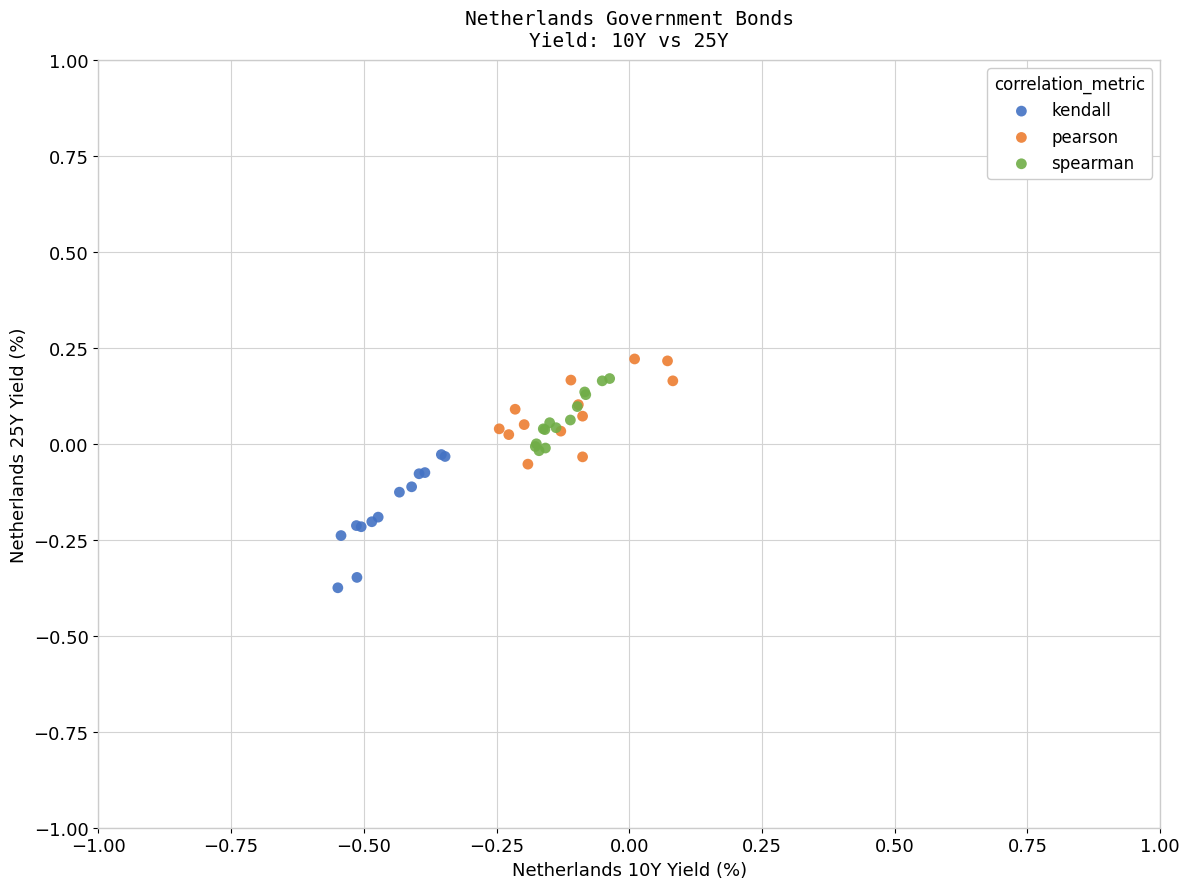

Which series contains the lowest Y value?

kendall